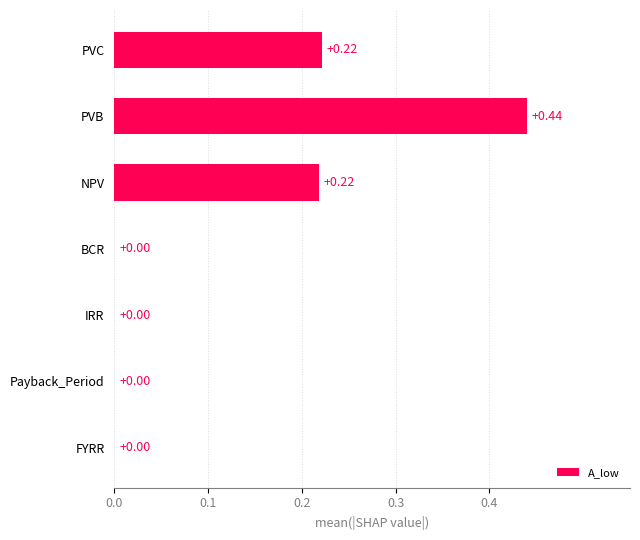

At which category does the chart reach its peak across all series?

PVB